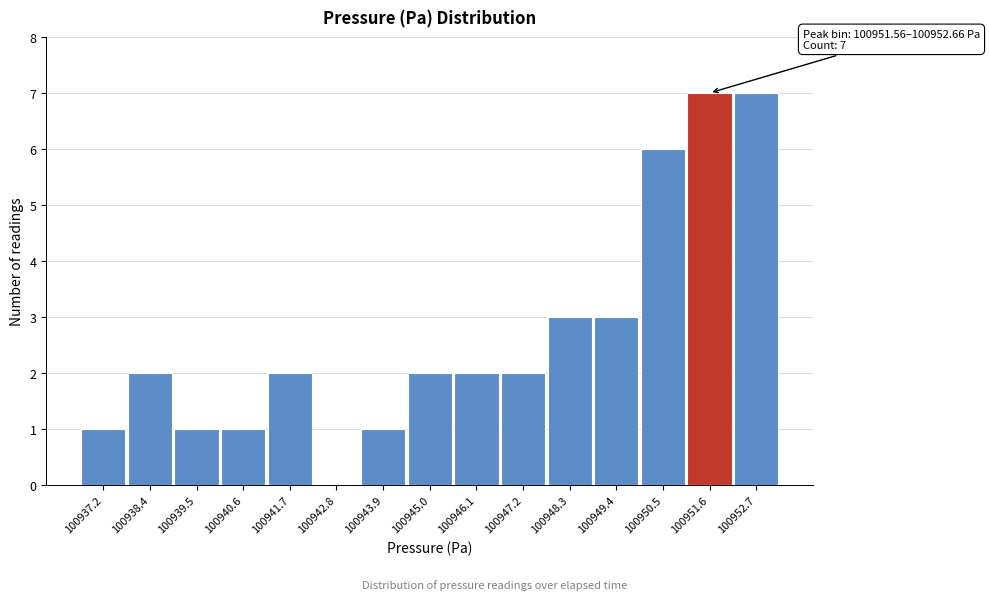

Reading left to right, transcribe all the data shown in this chart.

100937.2=1	100938.4=2	100939.5=1	100940.6=1	100941.7=2	100942.8=0	100943.9=1	100945.0=2	100946.1=2	100947.2=2	100948.3=3	100949.4=3	100950.5=6	100951.6=7	100952.7=7